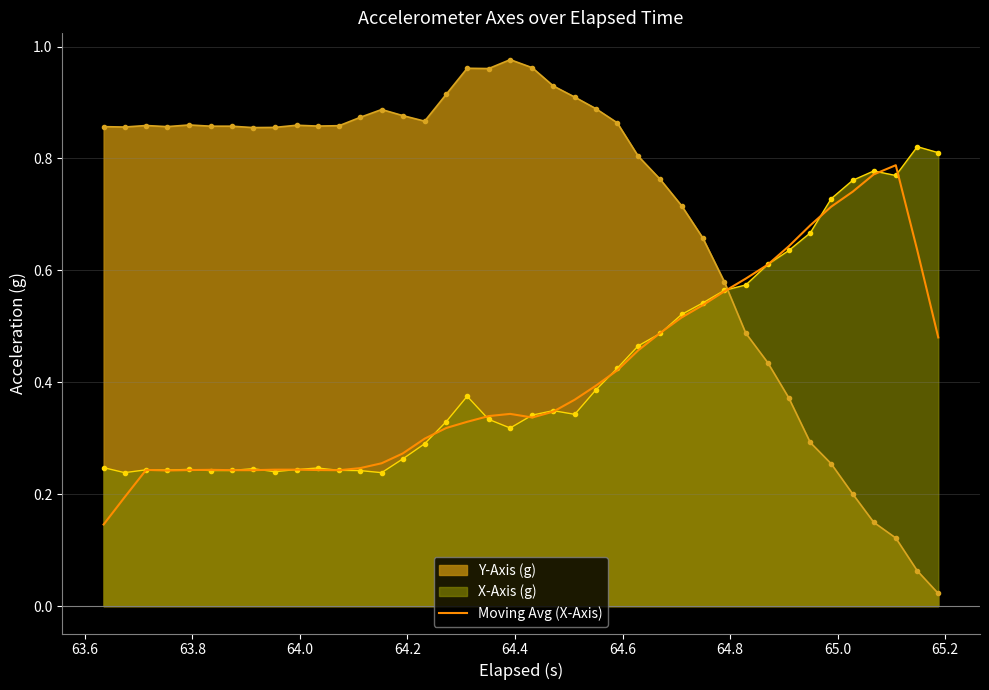

Which series has the largest range (max minus min)?

Y-Axis (g)